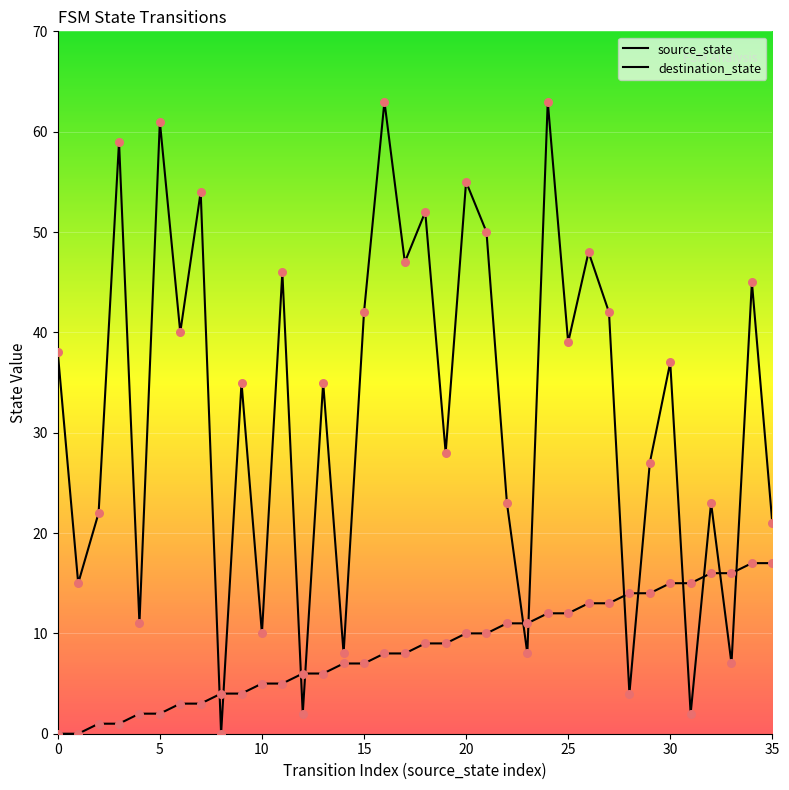

At which category is the sum across all series the highest?

24